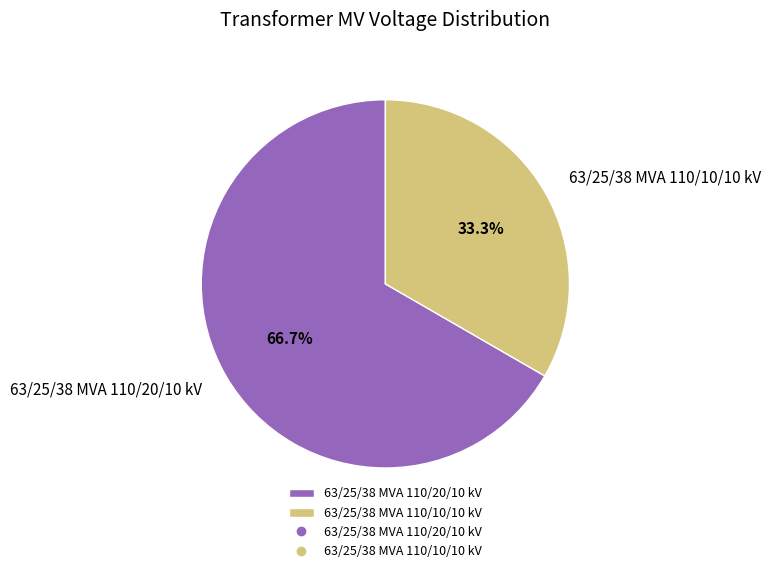

Which slice is the smallest?

63/25/38 MVA 110/10/10 kV